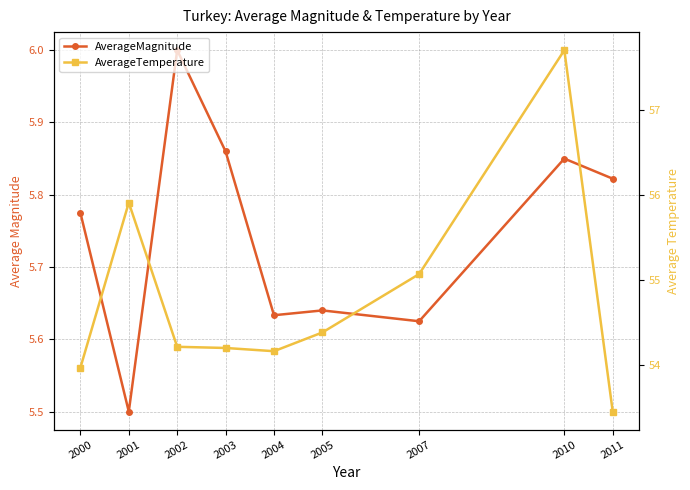

What is the sum of the AverageTemperature values at 2000 and 2005?

108.3